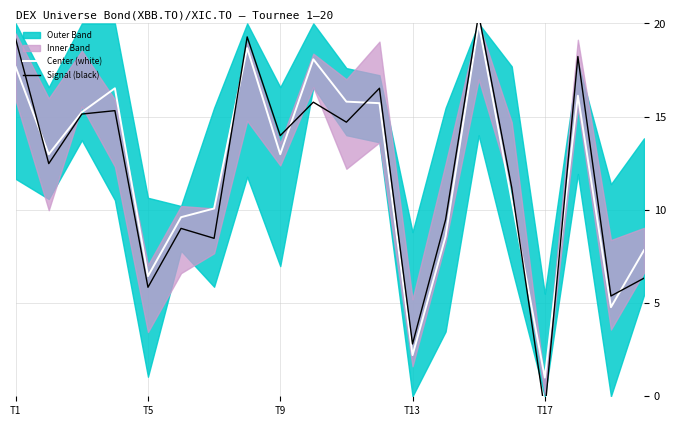

How many values in the Center (white) series are below 12?

9